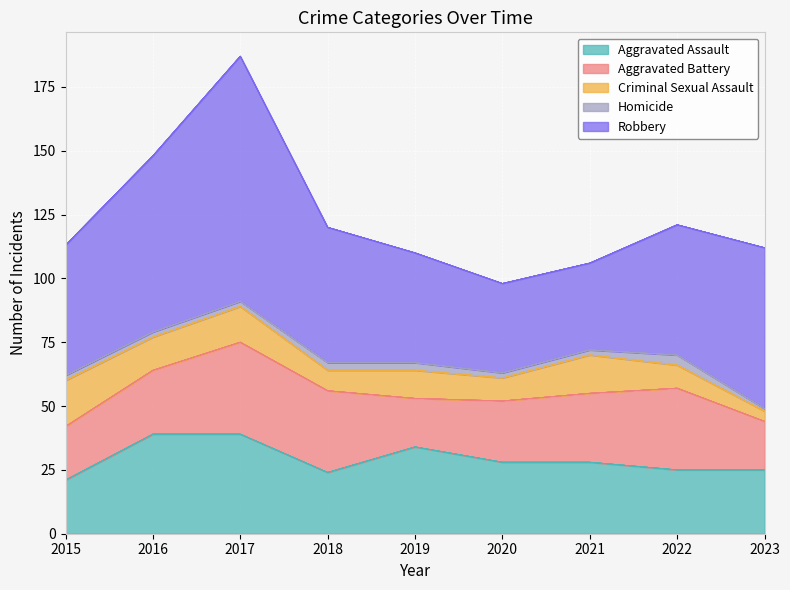

What is the minimum value for Aggravated Assault?

21